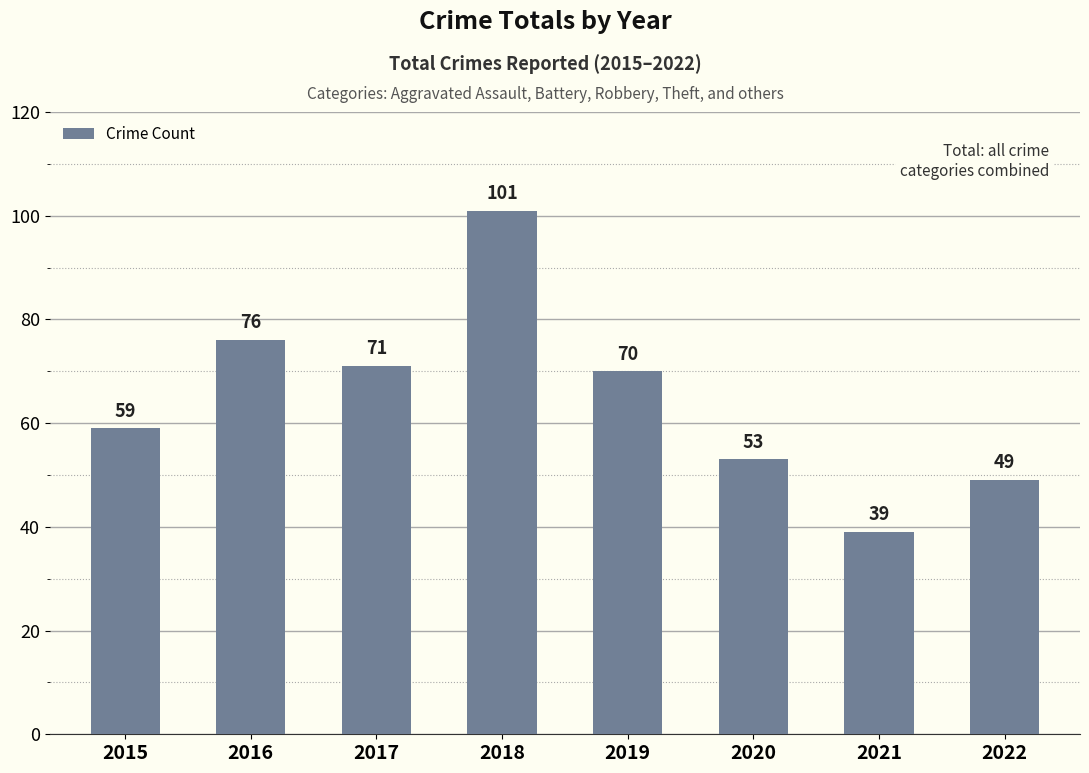

What is the sum of the values at 2018 and 2020?

154